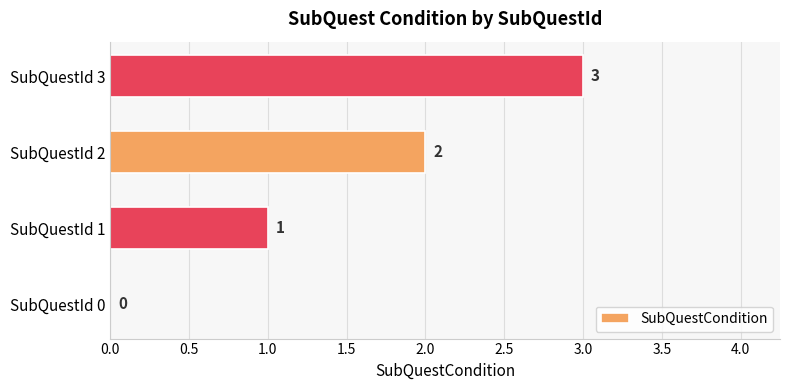

Between SubQuestId 3 and SubQuestId 2, which is larger?

SubQuestId 3